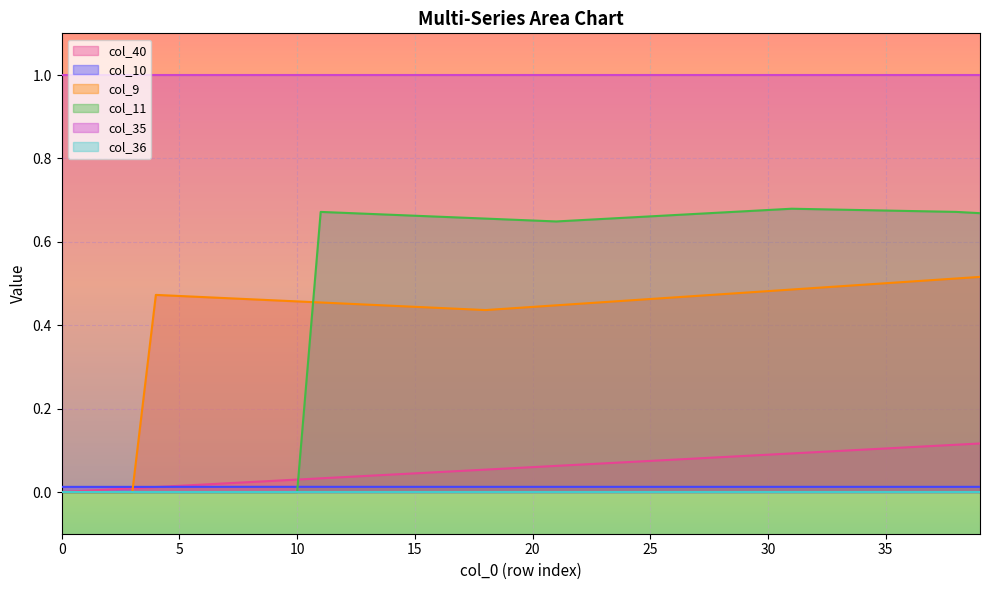

Which series ends up on top after the final intersection of col_40 and col_10?

col_40